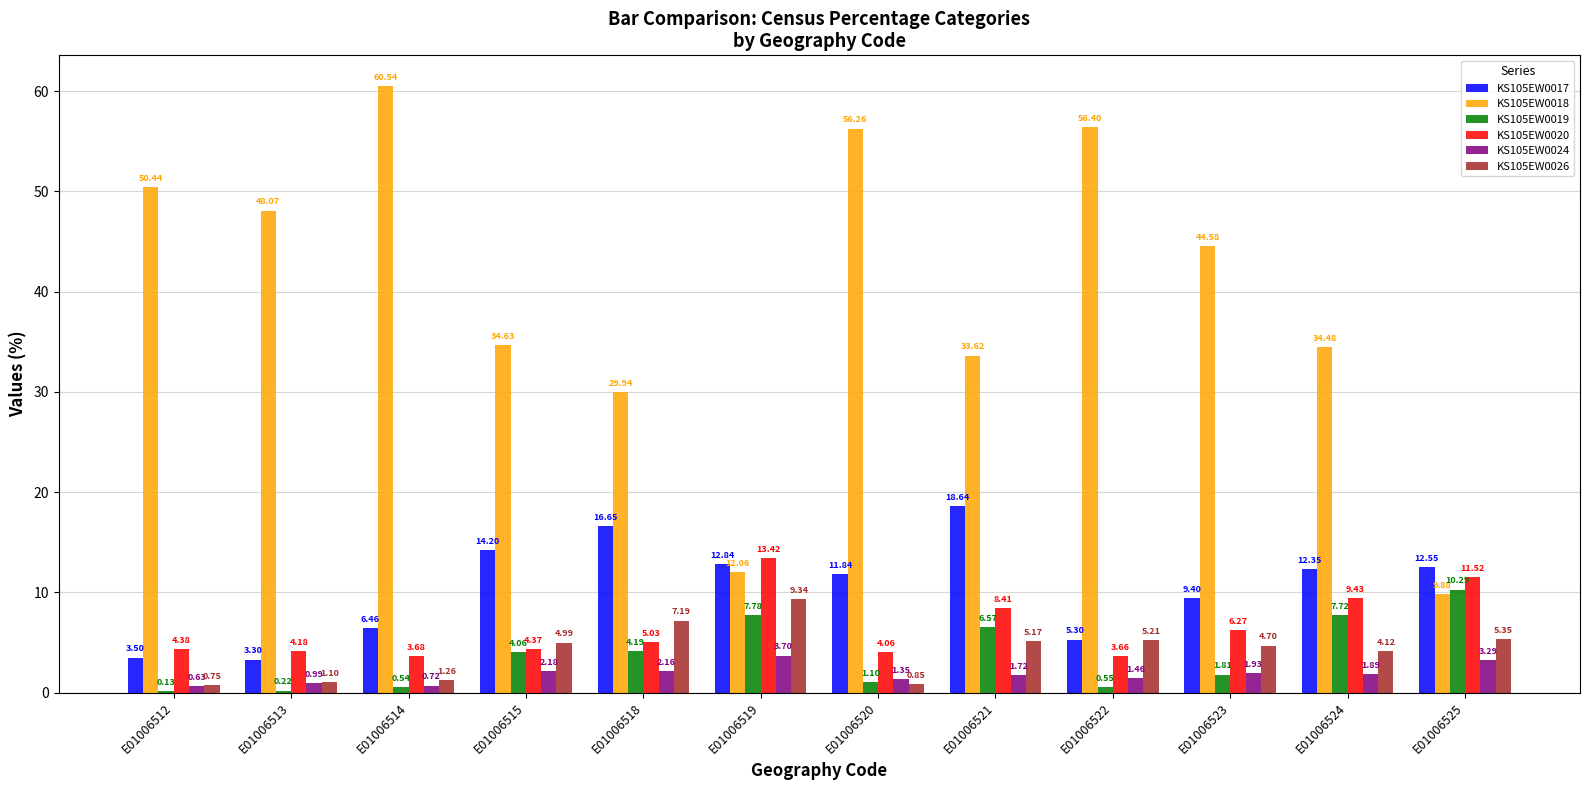

Which series has the largest total across all categories?

KS105EW0018